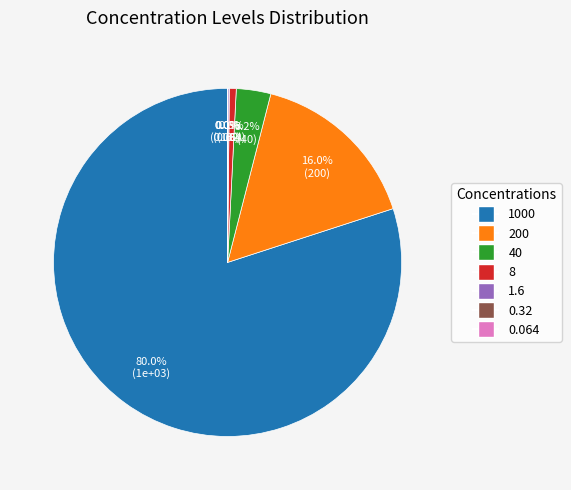

How much of the chart is everything except 8?

99.4%